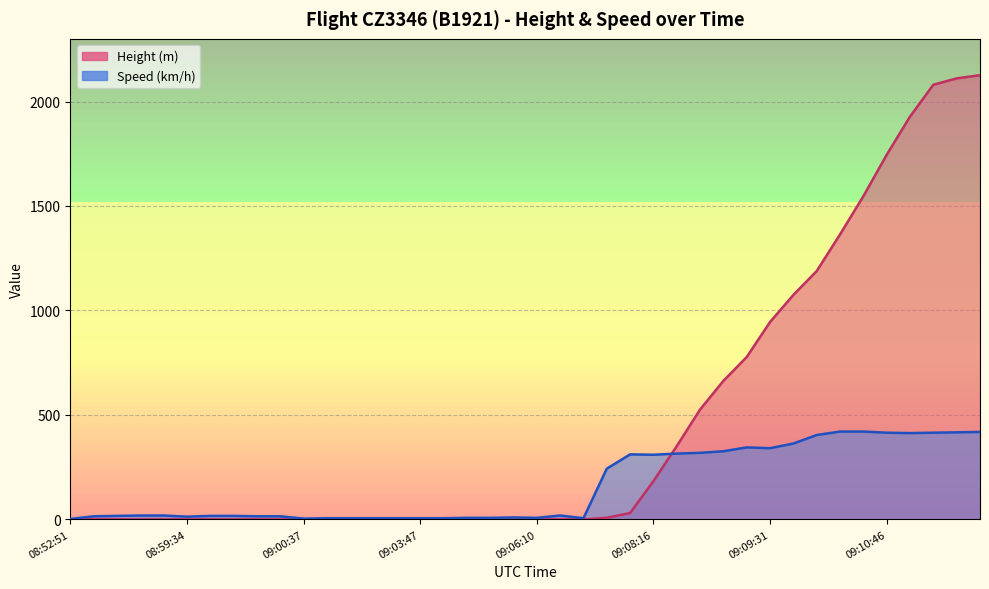

Where is Speed nearest to the value 211?

09:07:46